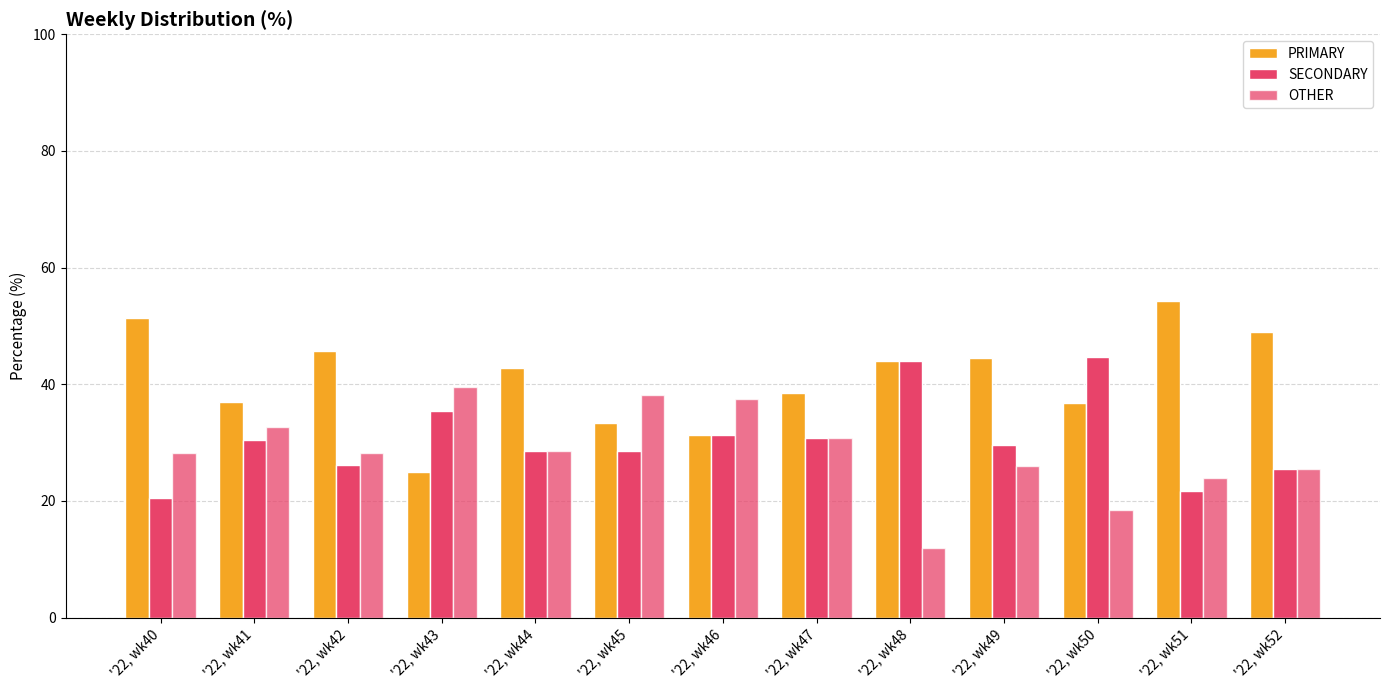

Reading right to left, what are all the values shown in this chart?

PRIMARY: 48.9	54.3	36.8	44.4	44.0	38.5	31.2	33.3	42.9	25.0	45.7	37.0	51.3
SECONDARY: 25.5	21.7	44.7	29.6	44.0	30.8	31.2	28.6	28.6	35.4	26.1	30.4	20.5
OTHER: 25.5	23.9	18.4	25.9	12.0	30.8	37.5	38.1	28.6	39.6	28.3	32.6	28.2